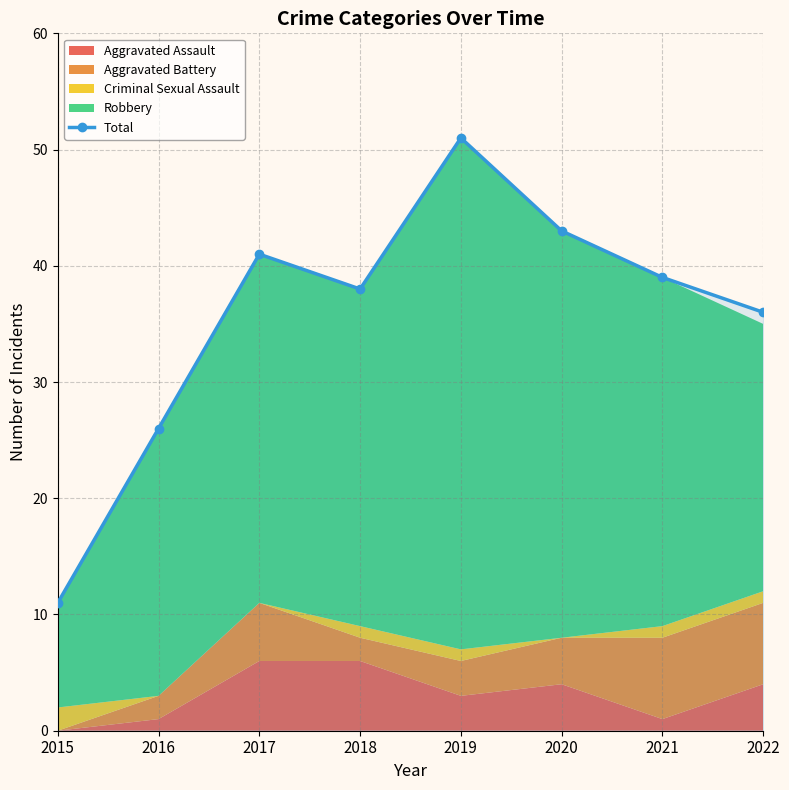

What is the value of the 7th point from the left?

39